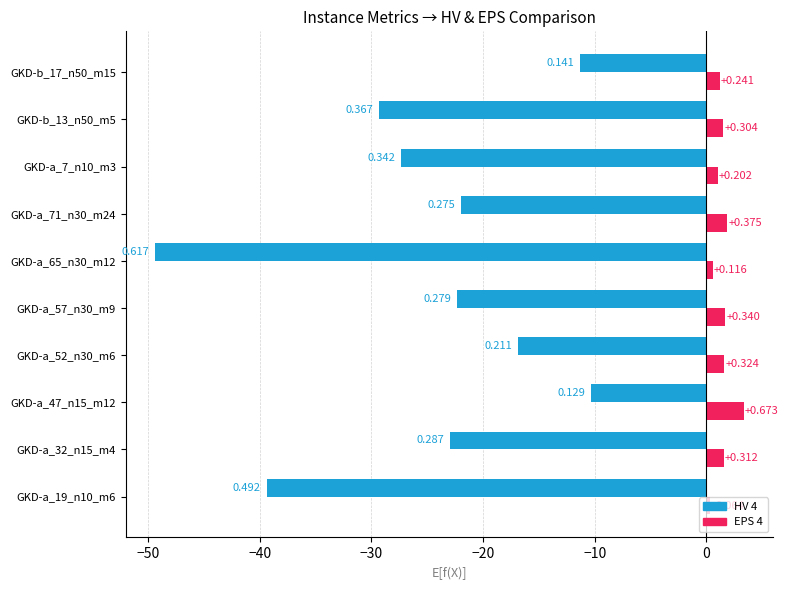

How many bars are there in each group?

2